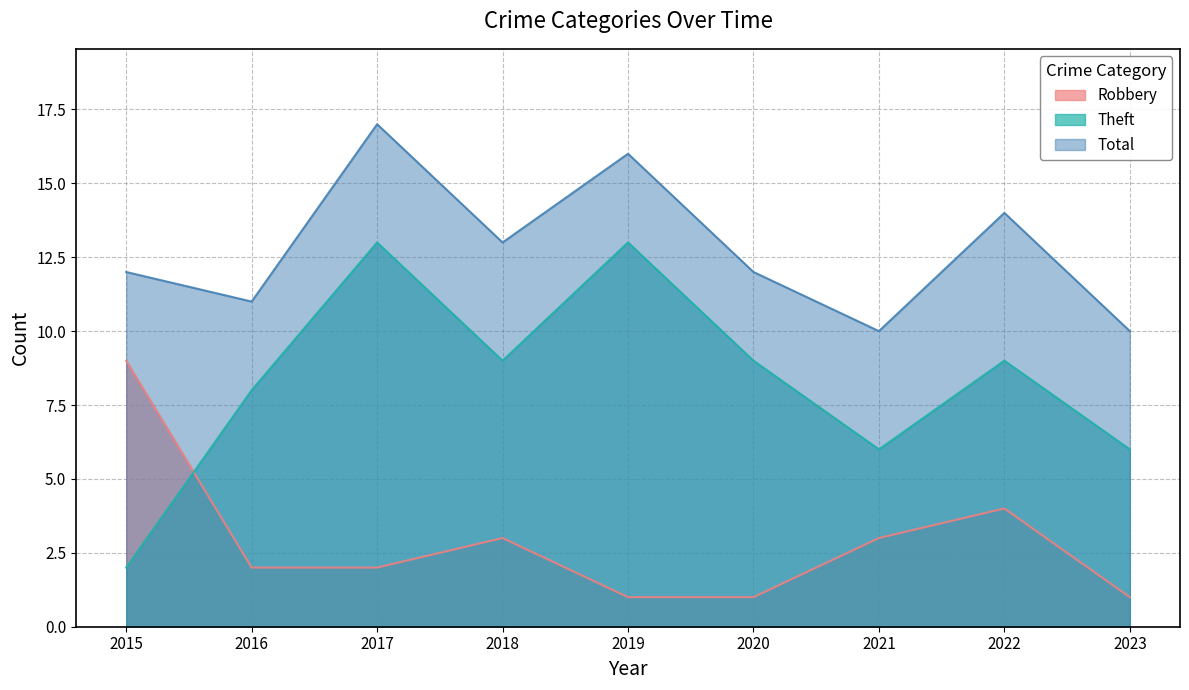

List the series in order of their overall mean, highest first.

Total, Theft, Robbery